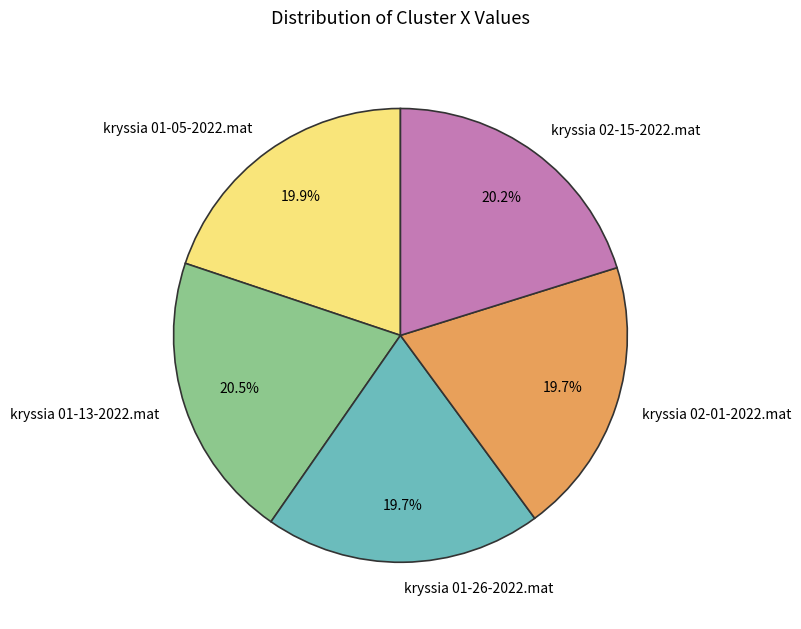

Does kryssia 01-26-2022.mat account for over 50% of the chart?

No